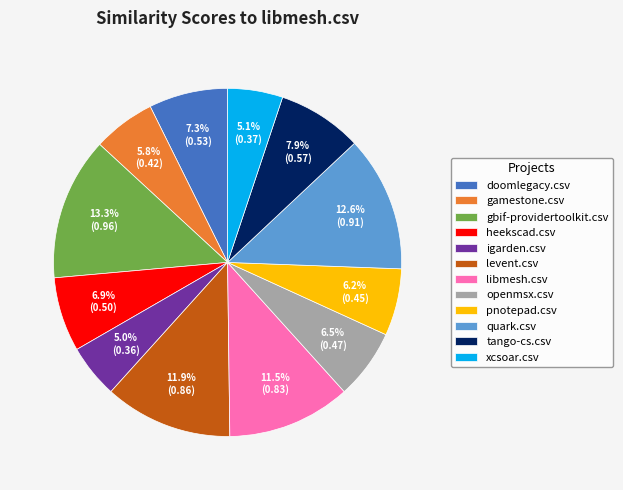

To the nearest percent, what is the difference between the largest and smallest slice percentages?

8%